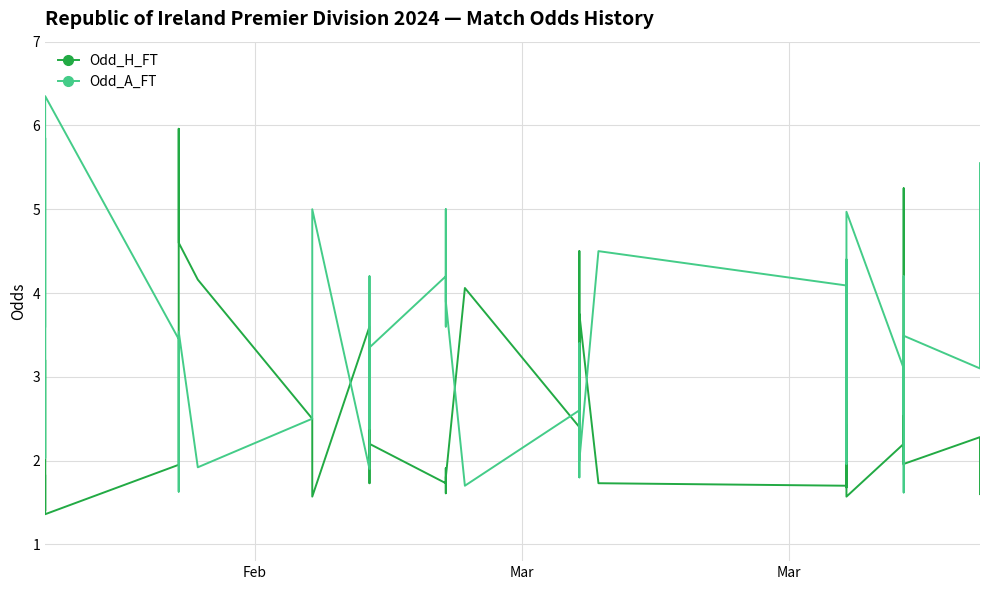

Reading right to left, what are all the values shown in this chart?

Odd_H_FT: 1.6	2.3	2.0	3.0	1.9	5.2	2.2	1.6	2.4	1.7	3.3	1.7	1.7	3.8	2.1	4.5	2.4	4.1	1.8	1.6	1.9	1.7	2.2	3.0	1.7	2.1	3.6	1.6	1.7	2.5	4.2	4.6	6.0	2.0	1.9	1.4	3.1	3.2	1.4	1.8
Odd_A_FT: 5.5	3.1	3.5	2.5	4.2	1.6	3.1	5.0	2.7	4.4	2.0	4.1	4.5	2.0	3.4	1.8	2.6	1.7	3.9	5.0	3.6	4.2	3.4	2.4	4.2	3.2	1.9	5.0	3.8	2.5	1.9	3.5	1.6	3.3	3.5	6.3	2.1	2.0	5.8	3.6